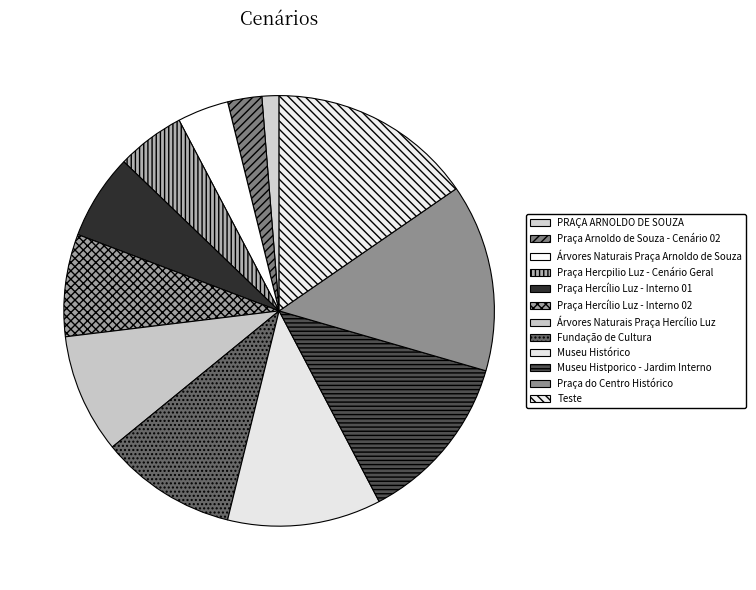

How many segments does this pie chart have?

12